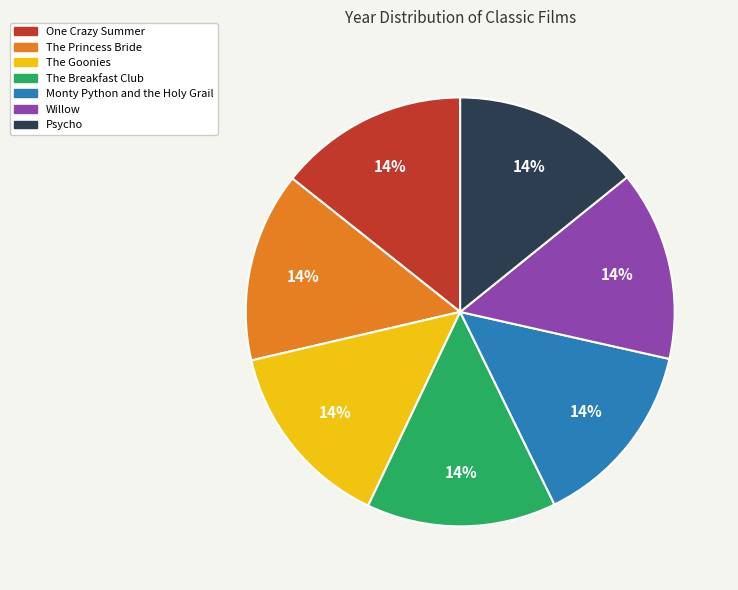

To the nearest percent, what portion does The Goonies represent?

14%